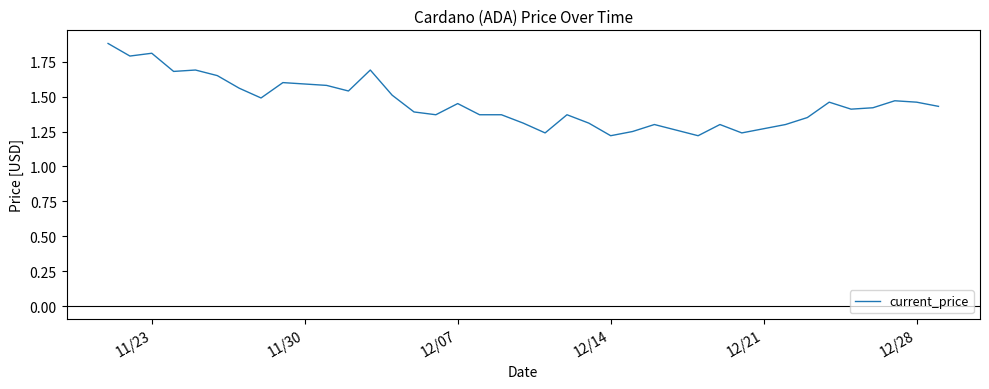

What is the maximum value shown in the chart?

1.9